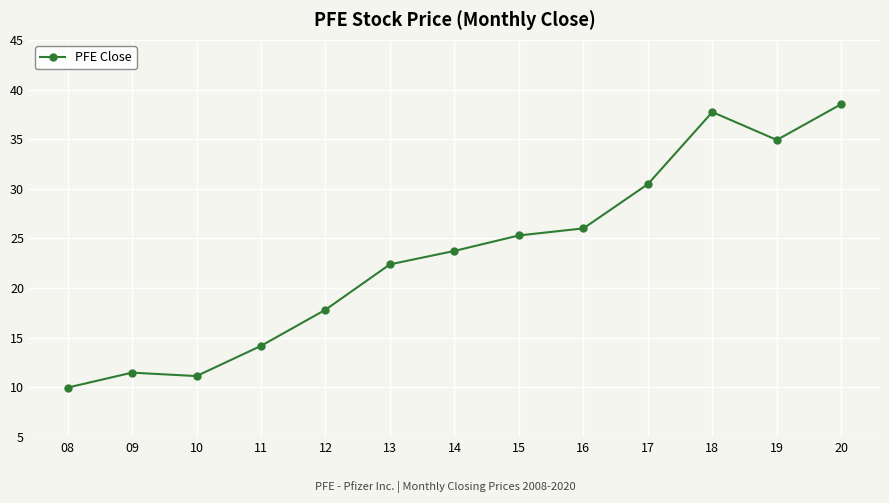

What is the difference between the values at 13 and 09?

10.9